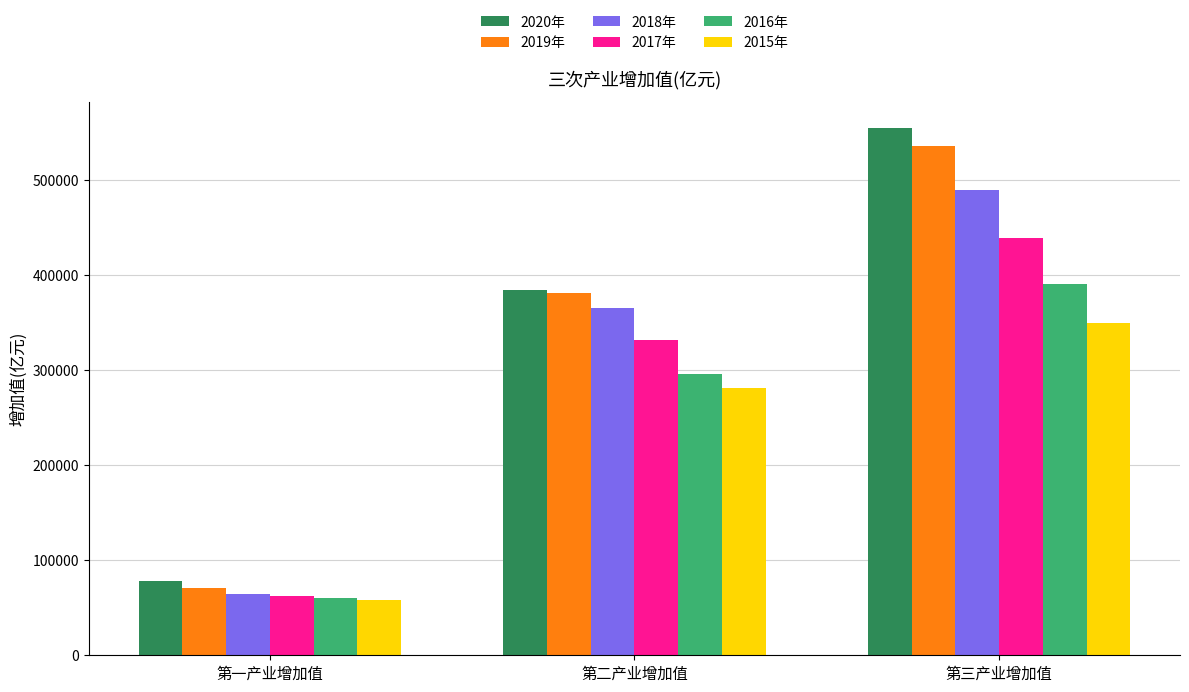

At how many categories does at least one series exceed 228882?

2